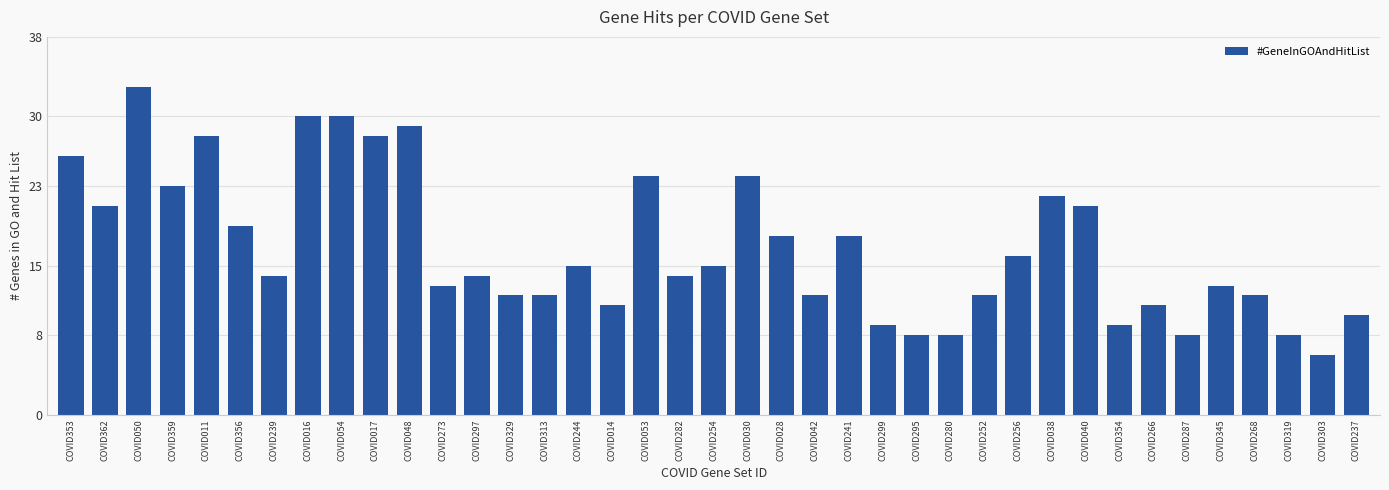

What is the sum of the values at COVID038 and COVID237?

32